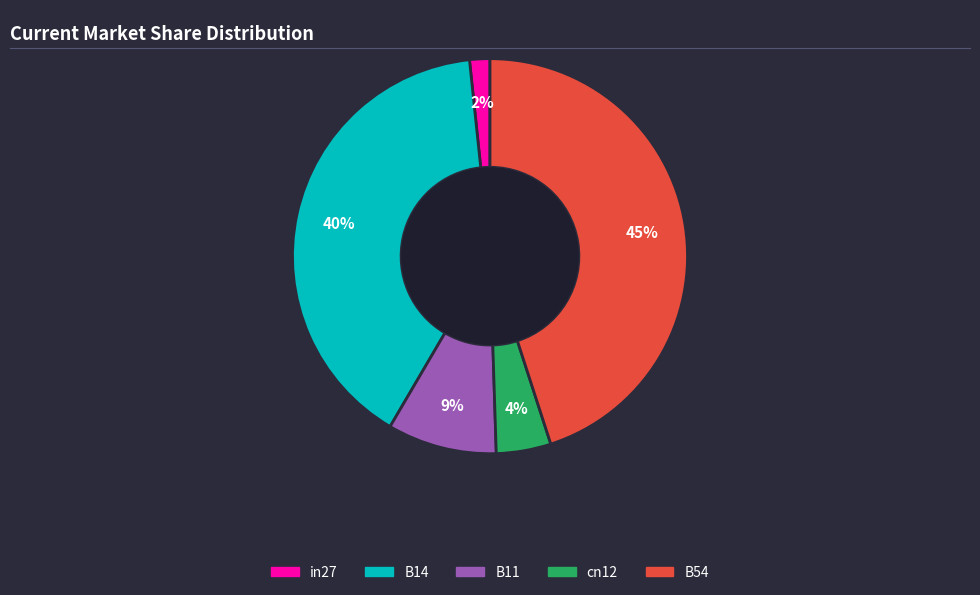

To the nearest percent, what is the difference between the largest and smallest slice percentages?

43%